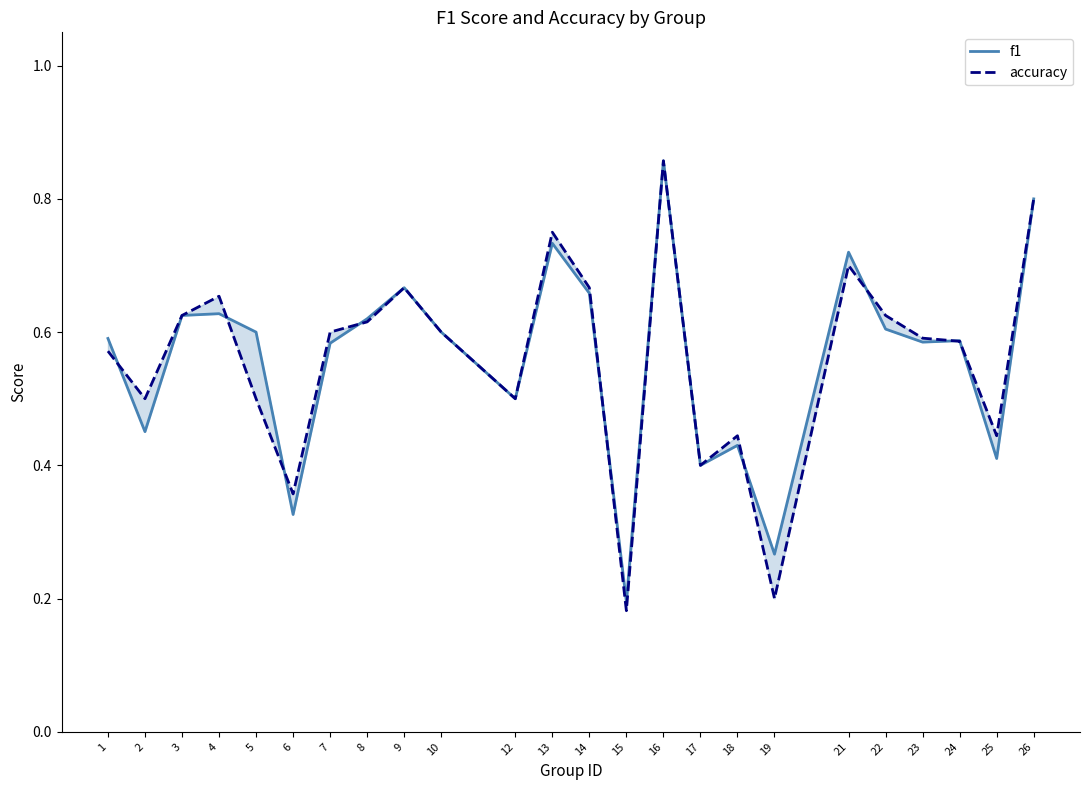

Is it true that f1 equals 0.6 at 4?

True